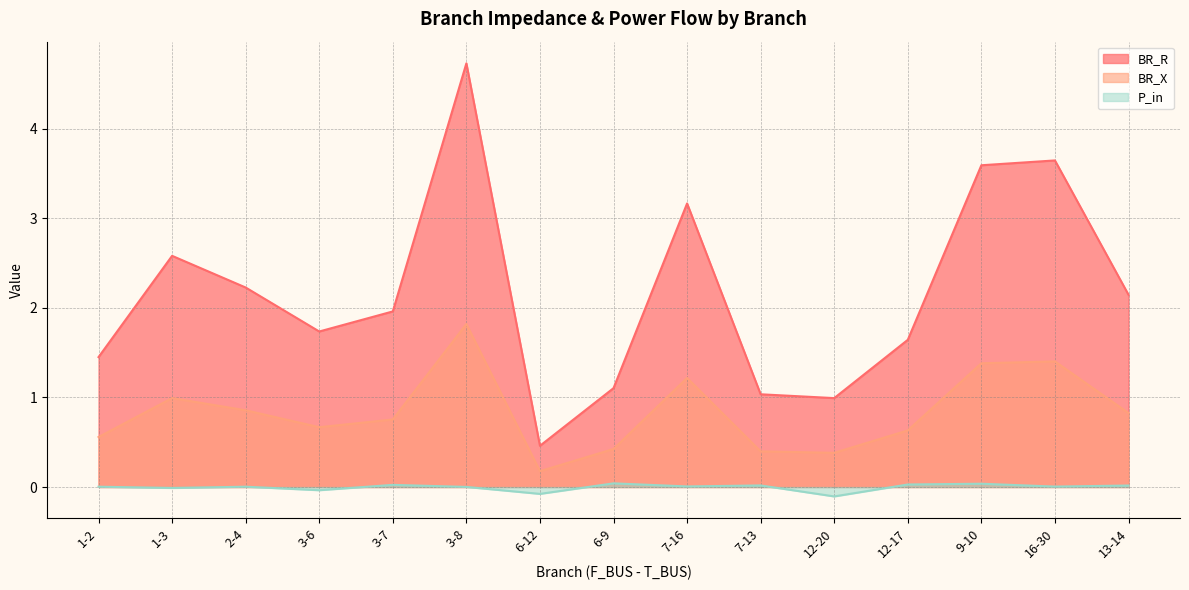

True or false: BR_R and BR_X intersect in this chart.

False